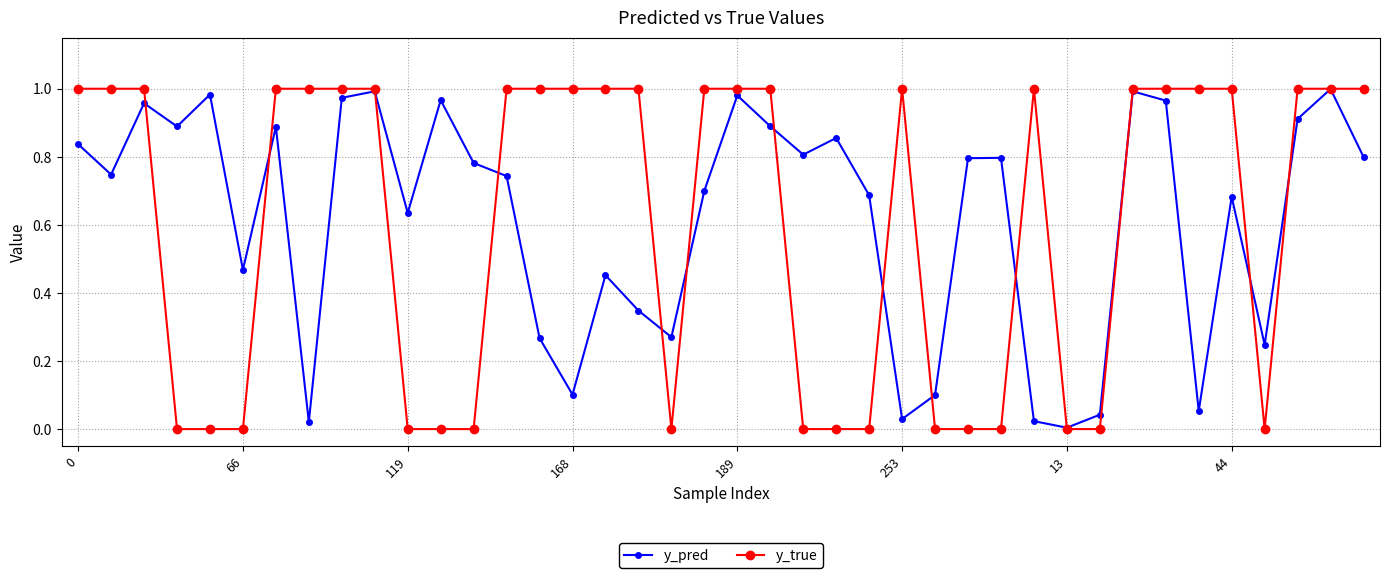

In y_pred, how many points are higher than both neighbors (excluding endpoints)?

12